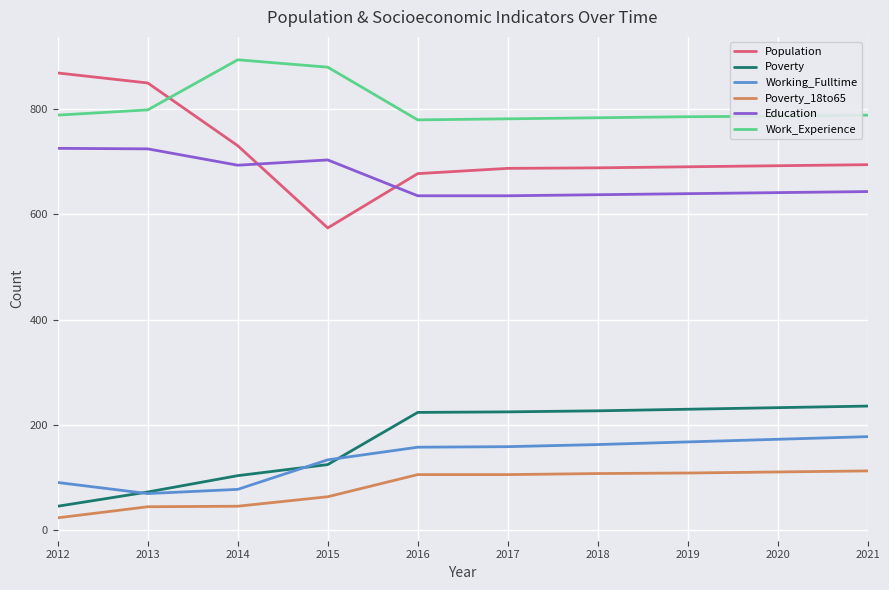

What is the lowest value of the Education series?

635